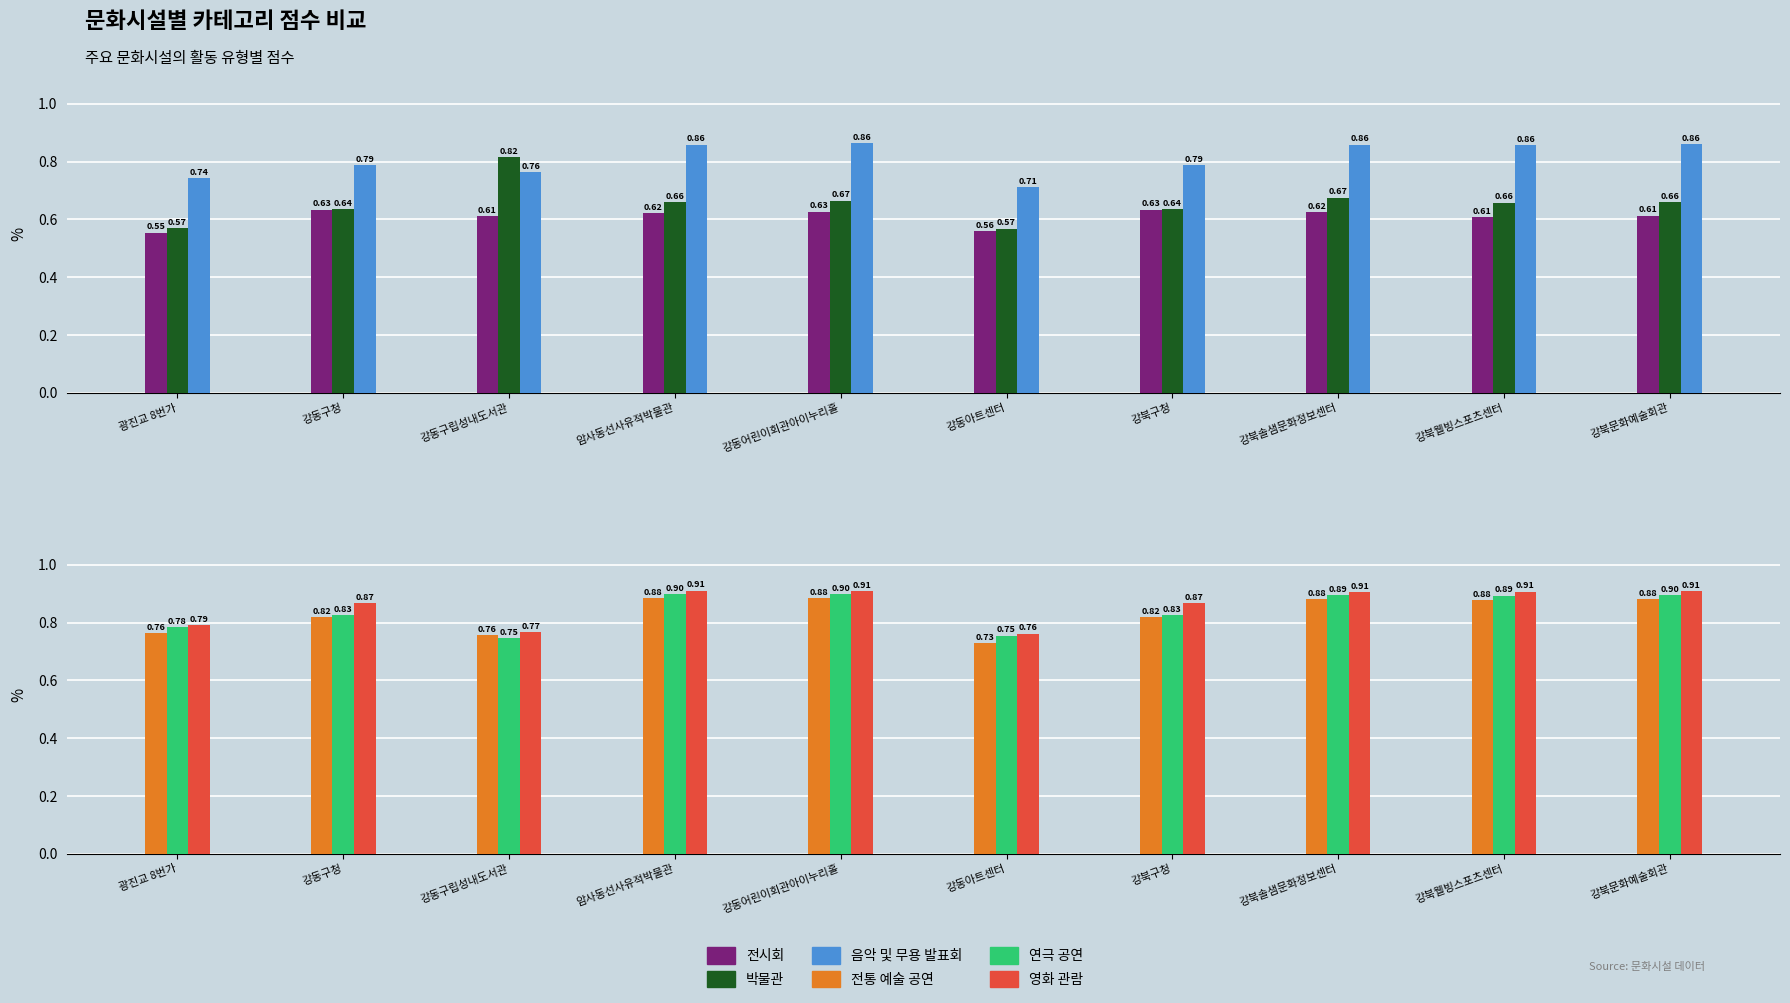

Which series changed the most between 강동구청 and 강동어린이회관아이누리홀?

음악 및 무용 발표회